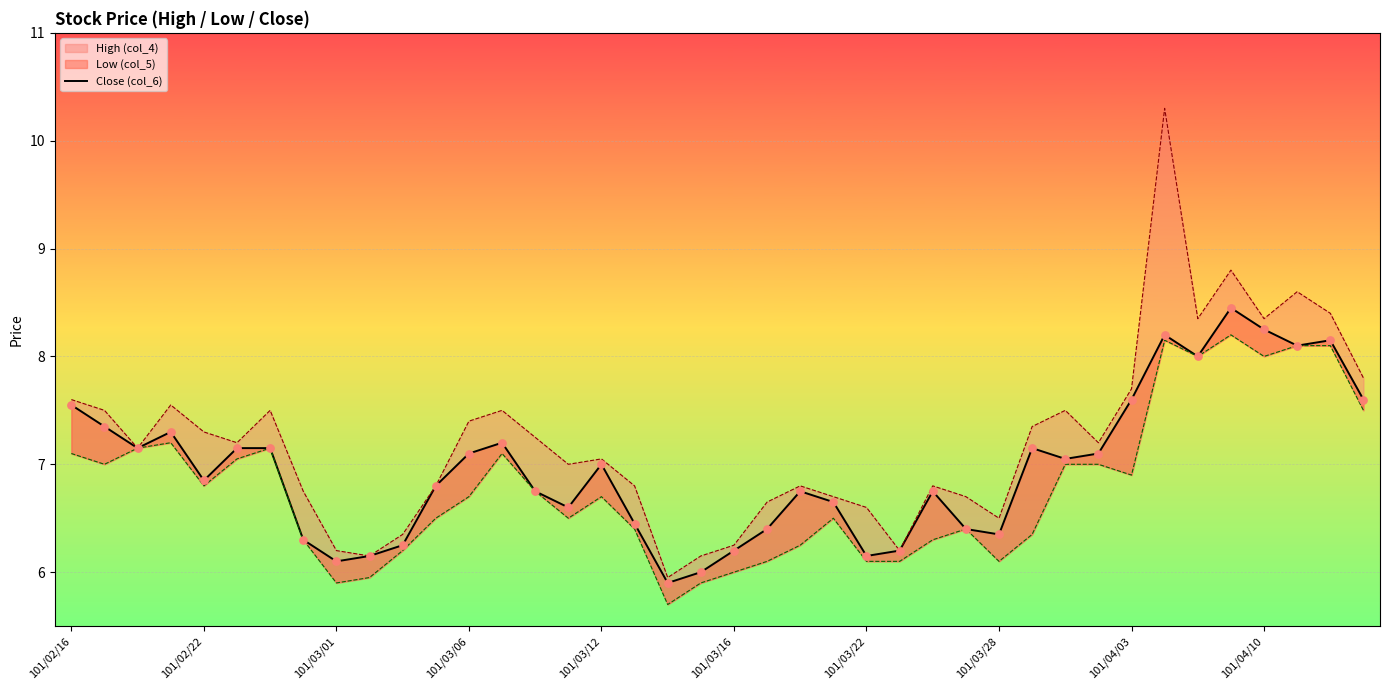

What is the change in value from 101/02/16 to 11?

-0.8